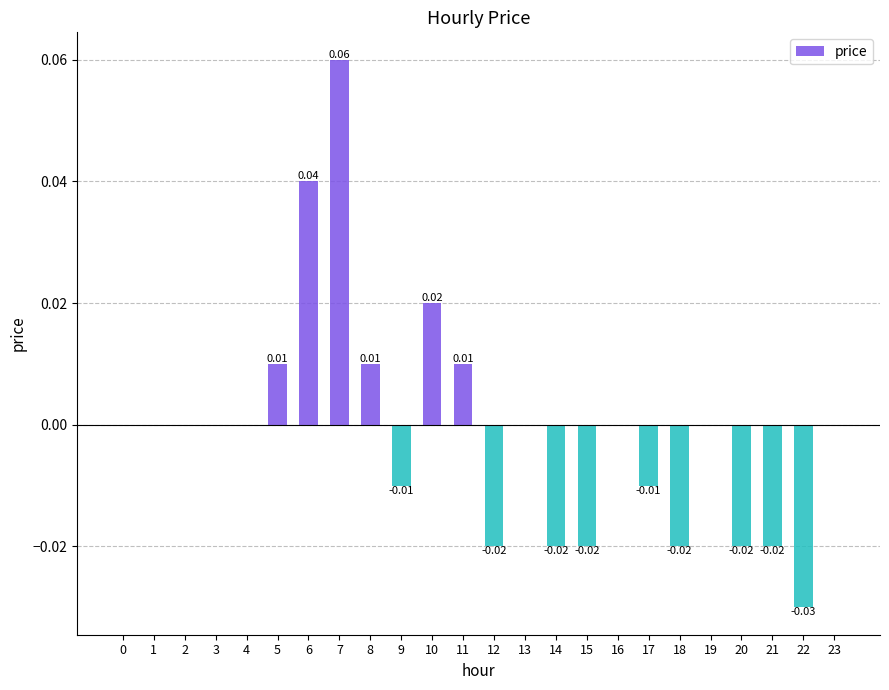

Reading left to right, transcribe all the data shown in this chart.

0=0.0	1=0.0	2=0.0	3=0.0	4=0.0	5=0.0	6=0.0	7=0.1	8=0.0	9=-0.0	10=0.0	11=0.0	12=-0.0	13=0.0	14=-0.0	15=-0.0	16=0.0	17=-0.0	18=-0.0	19=0.0	20=-0.0	21=-0.0	22=-0.0	23=0.0